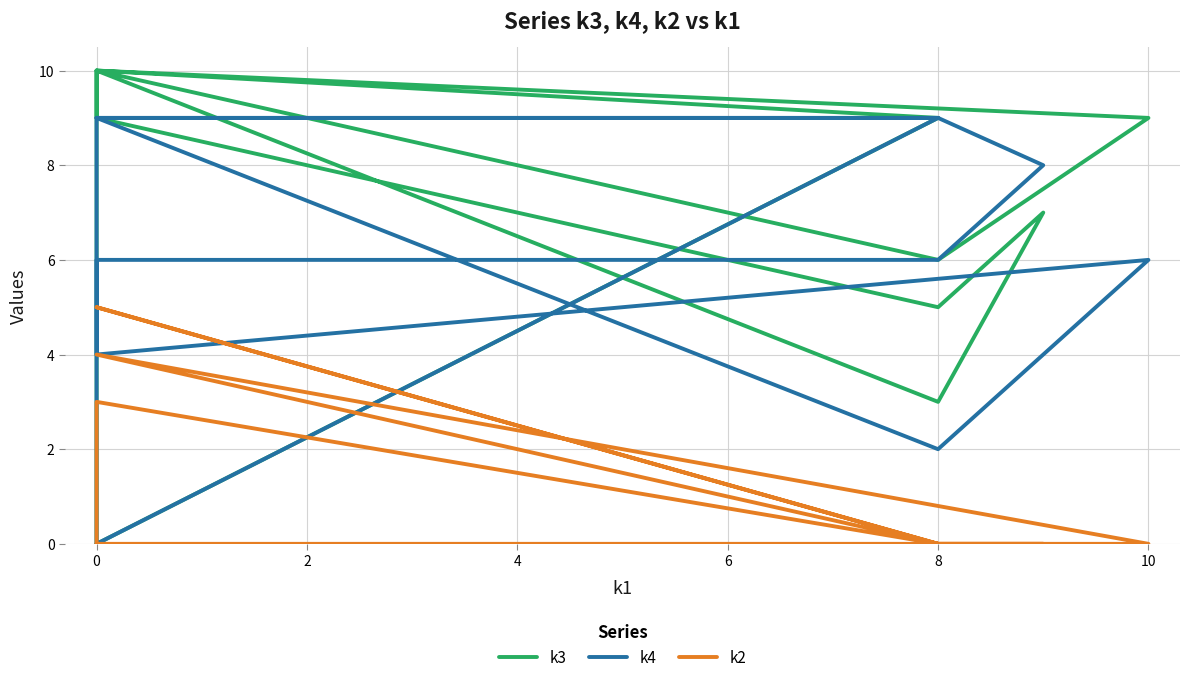

True or false: k3 and k4 cross at least once.

True